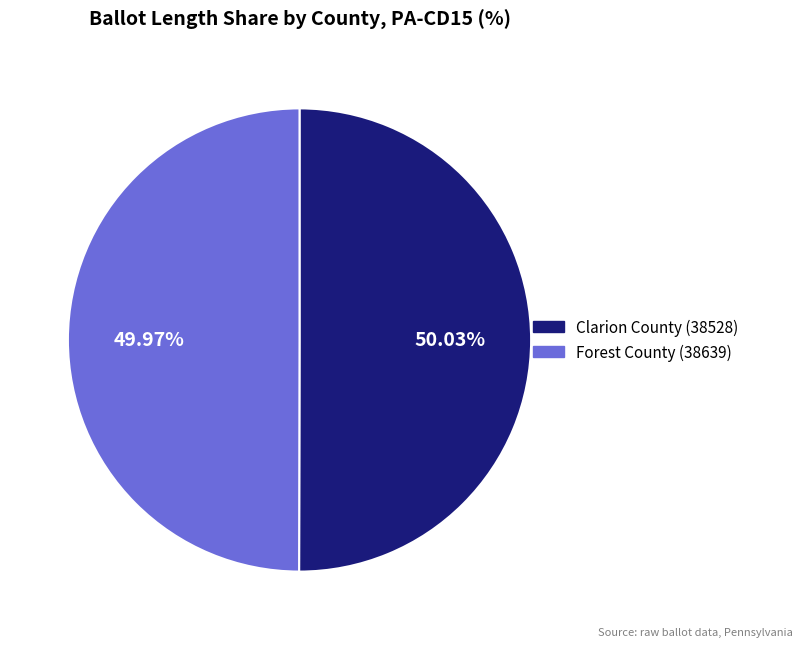

Is there any slice that represents more than half of the pie?

Yes